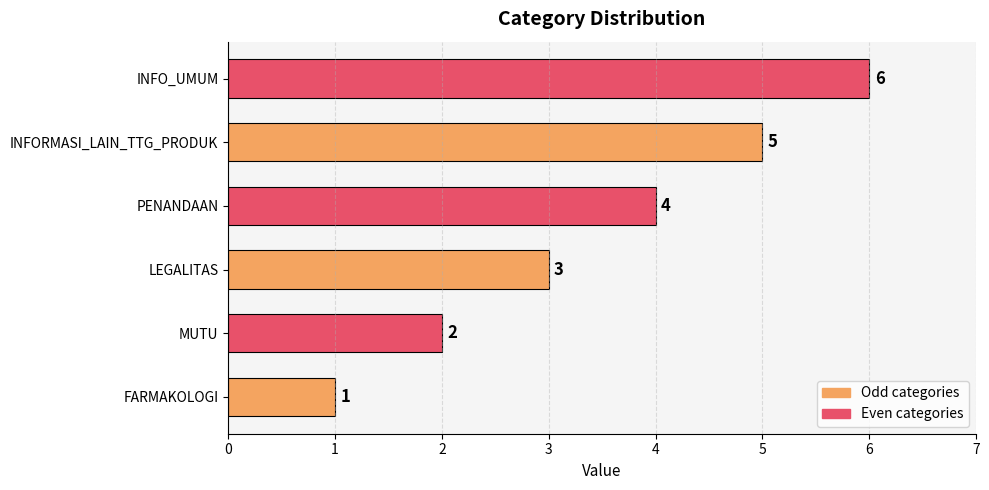

What is the change in value from PENANDAAN to INFO_UMUM?

+2